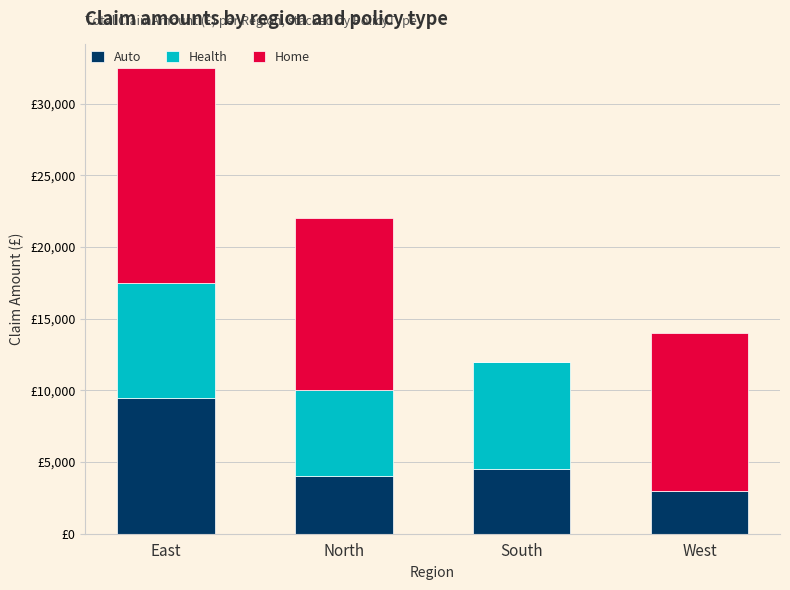

Where is Health nearest to the value 4000?

North